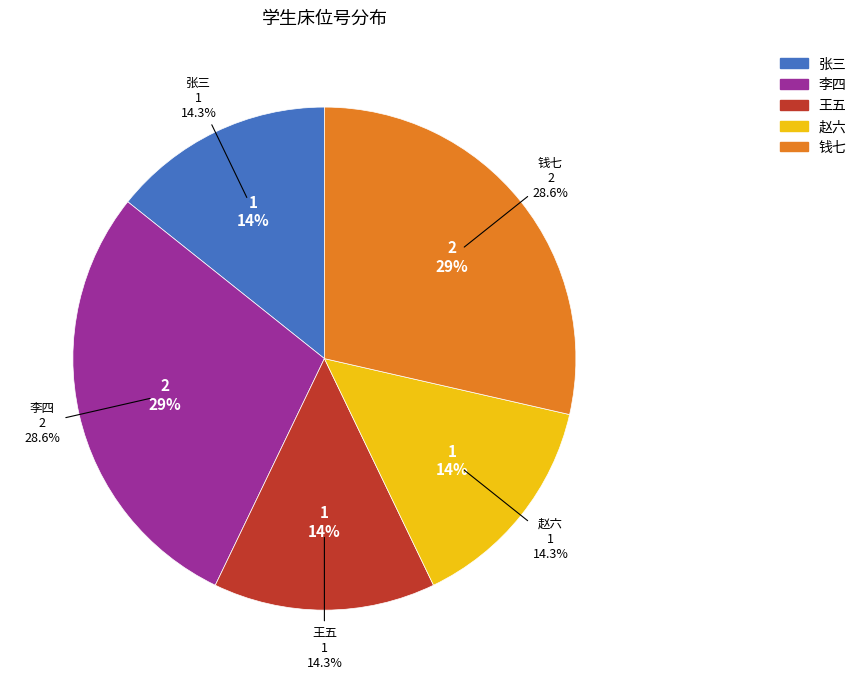

To the nearest percent, what is the average slice percentage?

20%